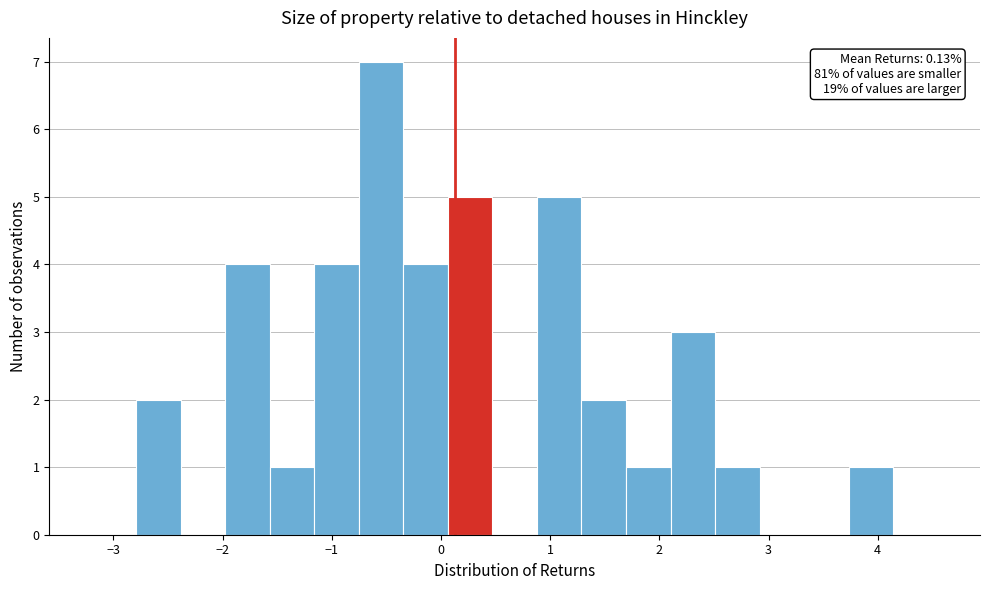

Which range on the x-axis has the tallest bar?

-0.8 to -0.3